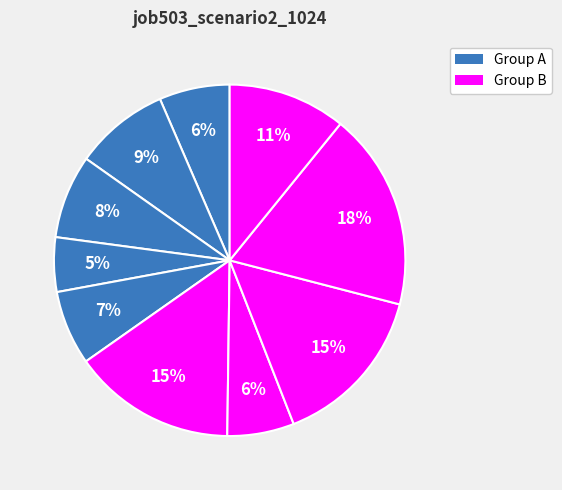

Count the number of slices in the pie.

10